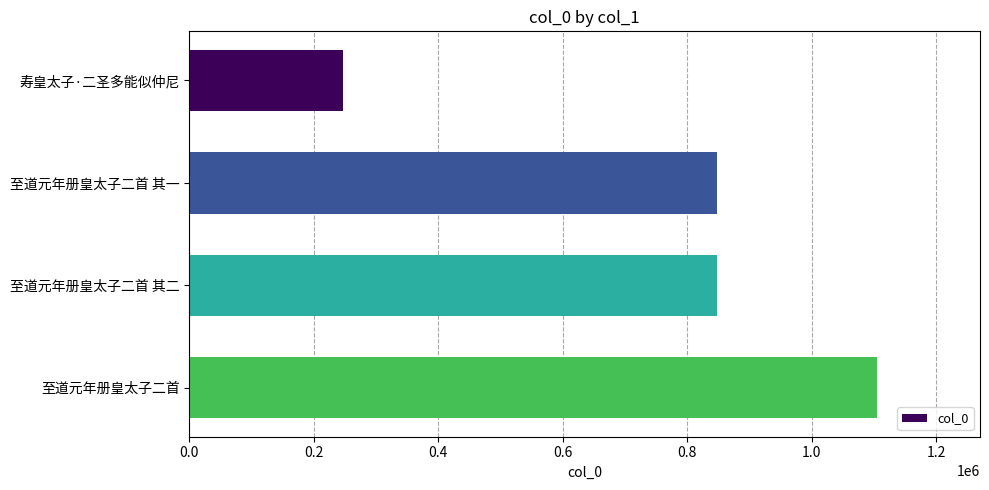

What is the maximum value shown in the chart?

1104714